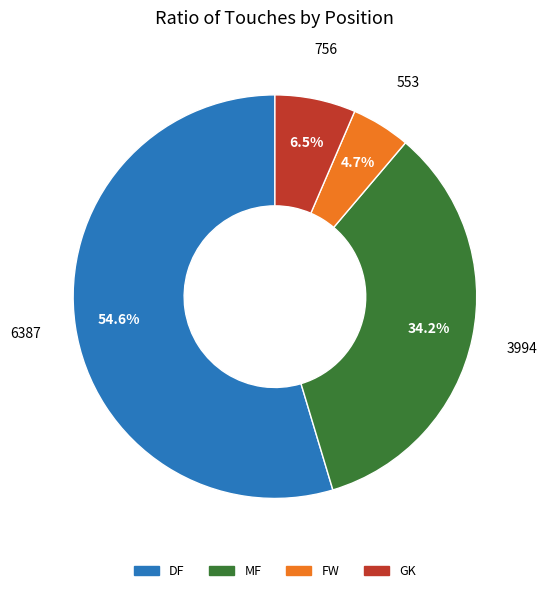

Is there a majority slice in this chart?

Yes